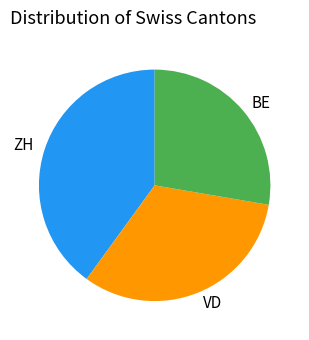

Rank the categories by value from lowest to highest.

BE, VD, ZH